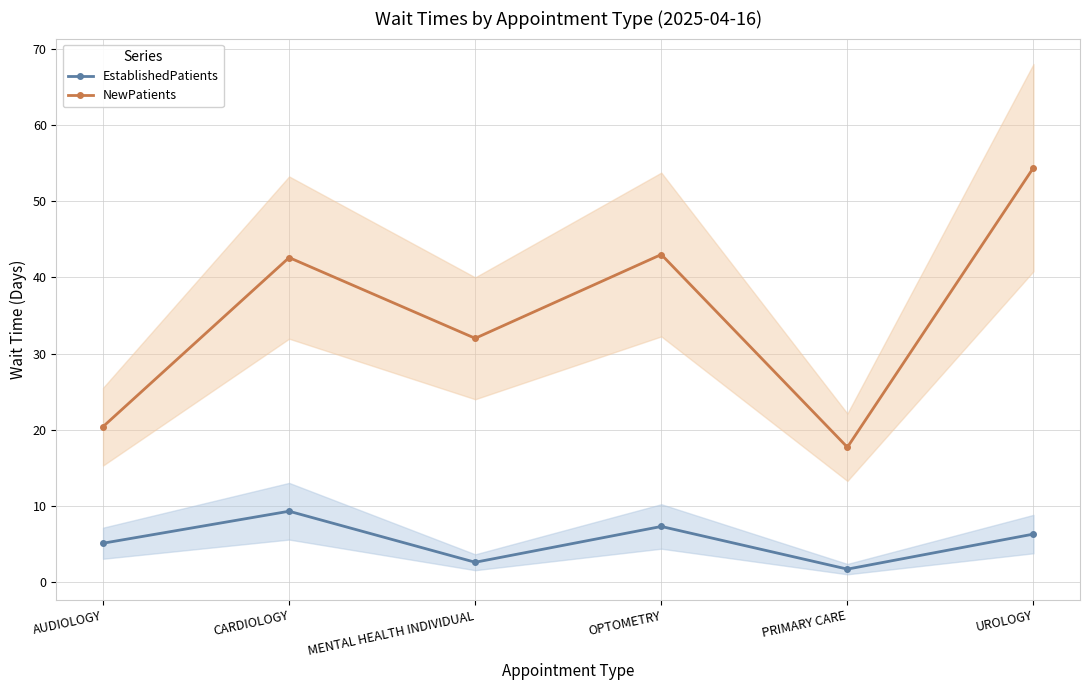

What is the spread (max minus min) of values at UROLOGY?

48.1